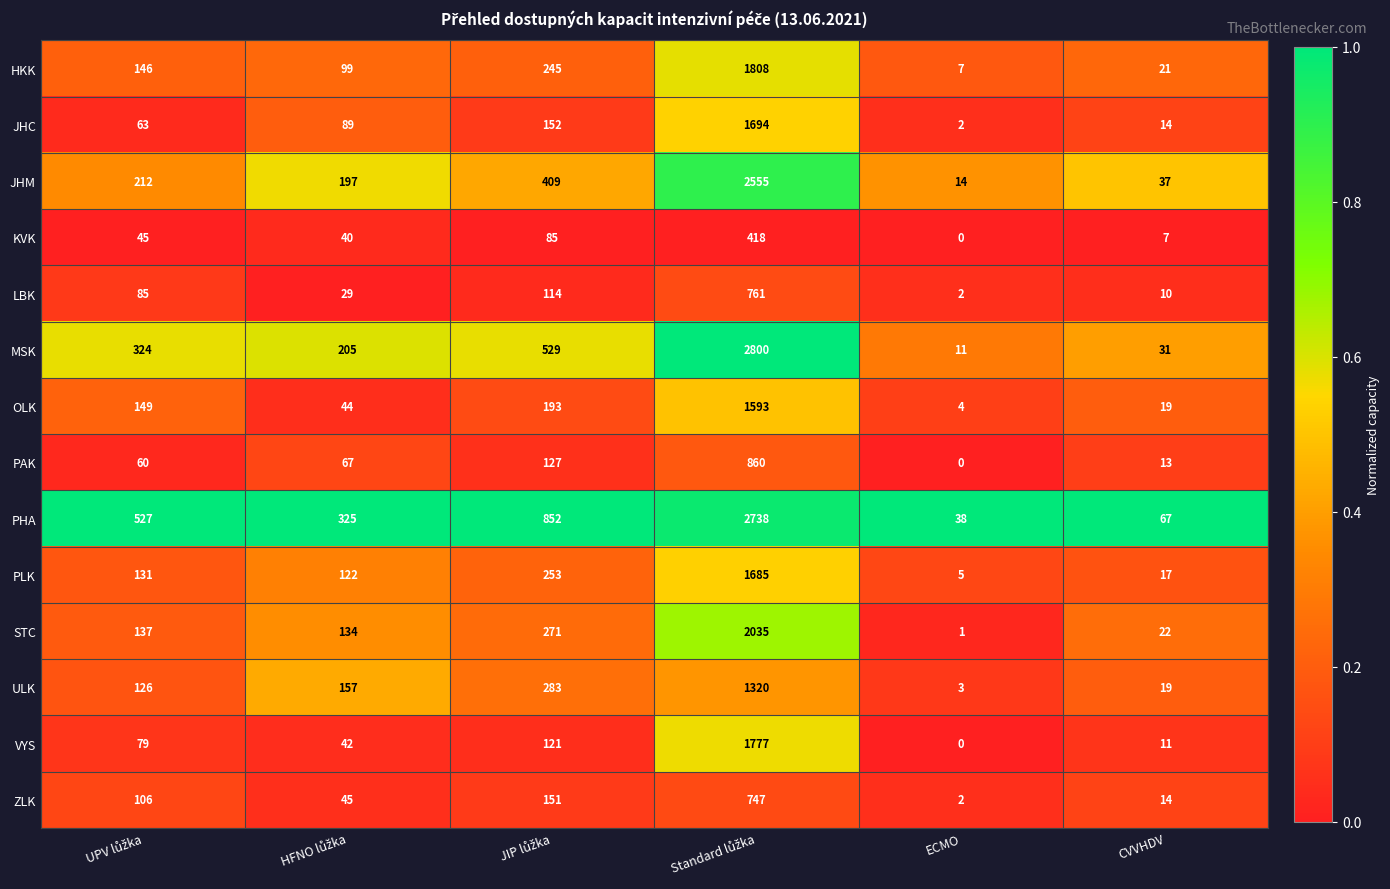

List the series in order of their peak value, highest first.

MSK, PHA, JHM, STC, HKK, VYS, JHC, PLK, OLK, ULK, PAK, LBK, ZLK, KVK